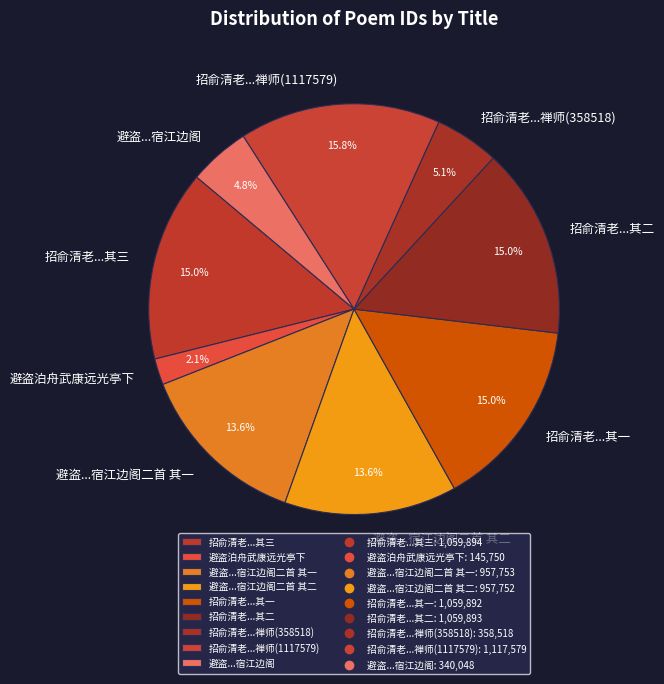

Which has a higher value, 避盗...宿江边阁二首 其一 or 避盗...宿江边阁?

避盗...宿江边阁二首 其一